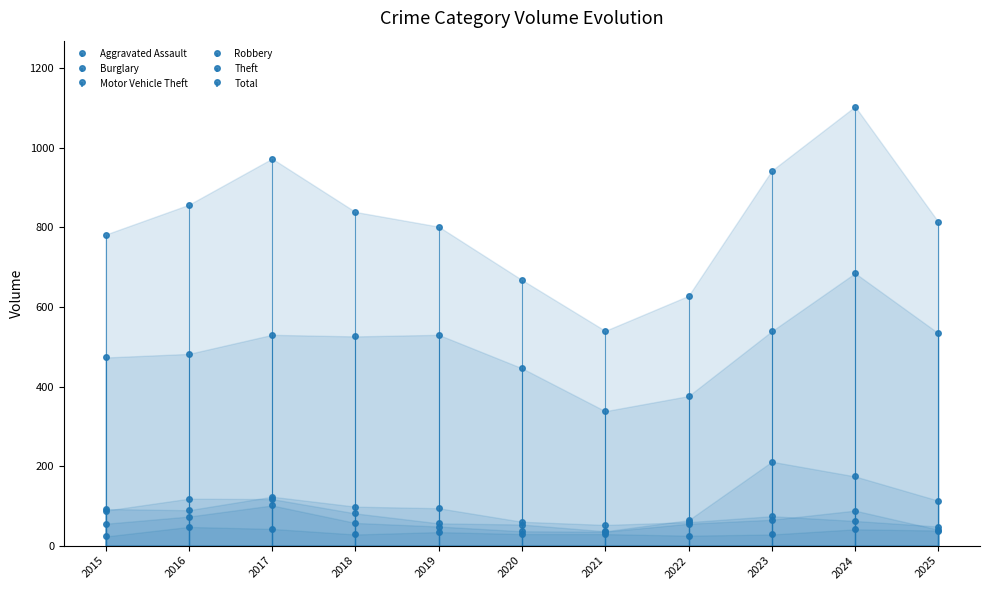

At which label does Total first exceed 814?

2016